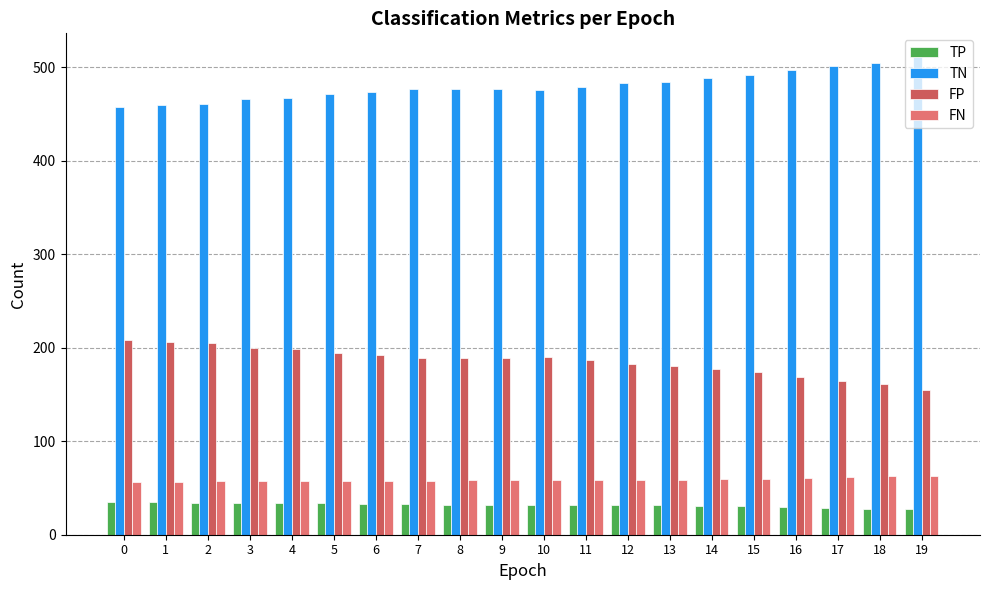

What is the value of the FN bar at the 12th from the left?

59